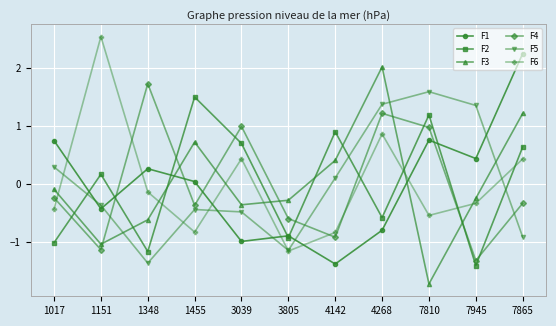

Does the chart display data point markers on the line(s)?

Yes